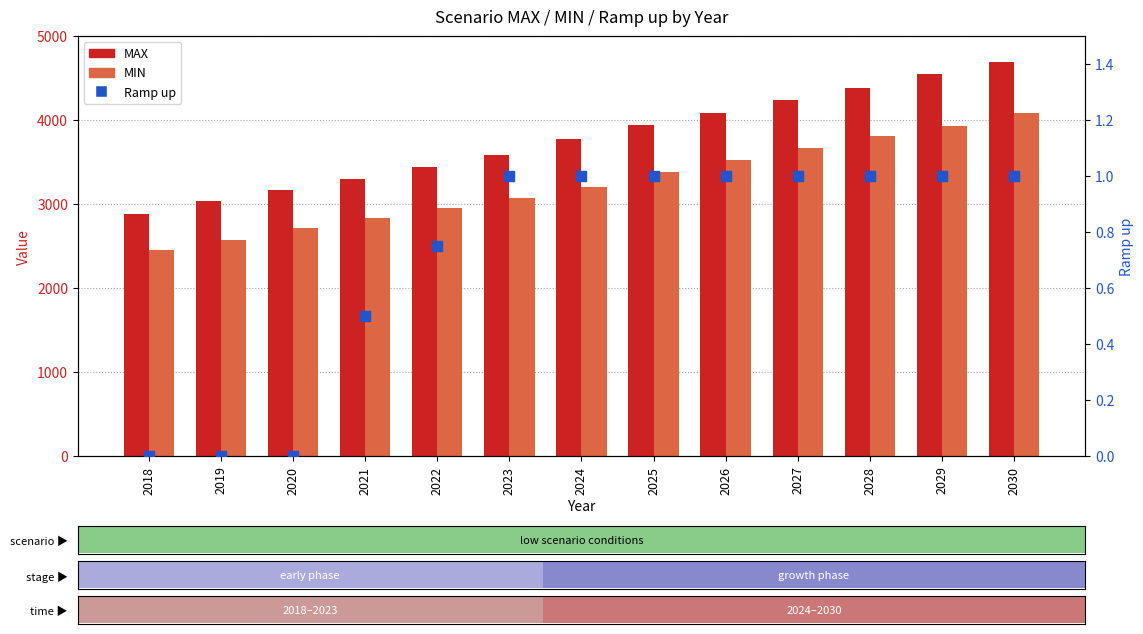

At which category is the sum across all series the highest?

2030